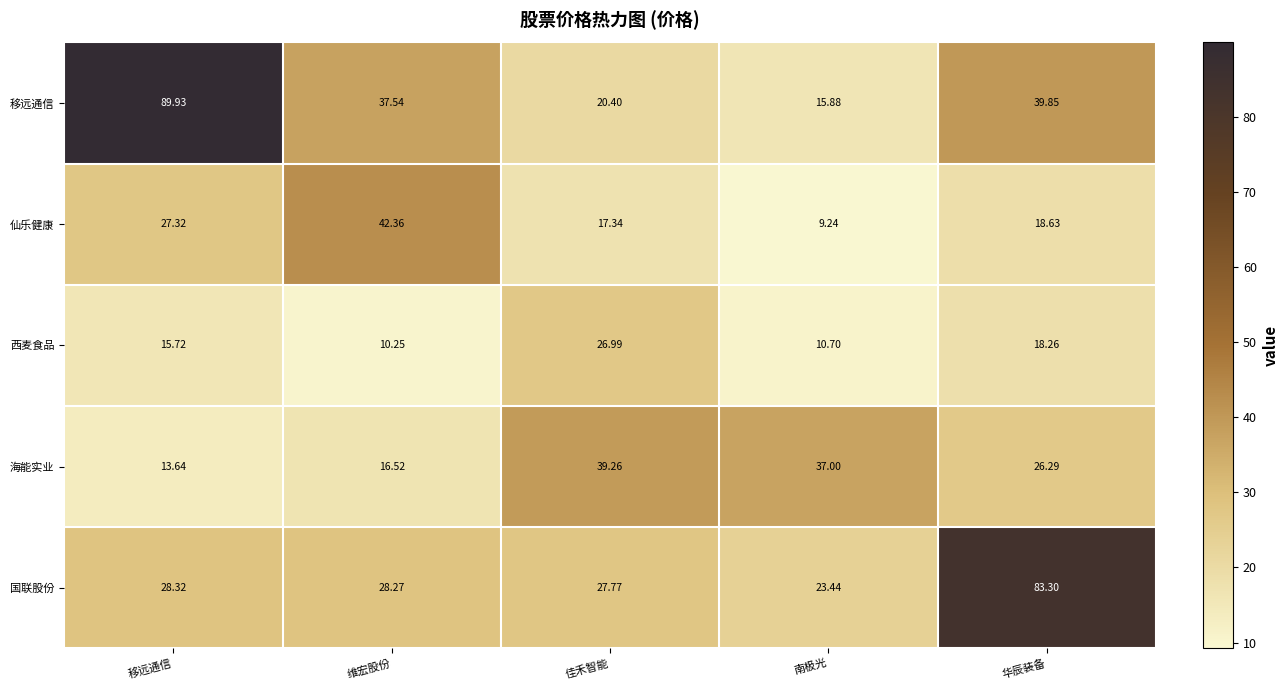

What is the greatest value displayed?

89.9